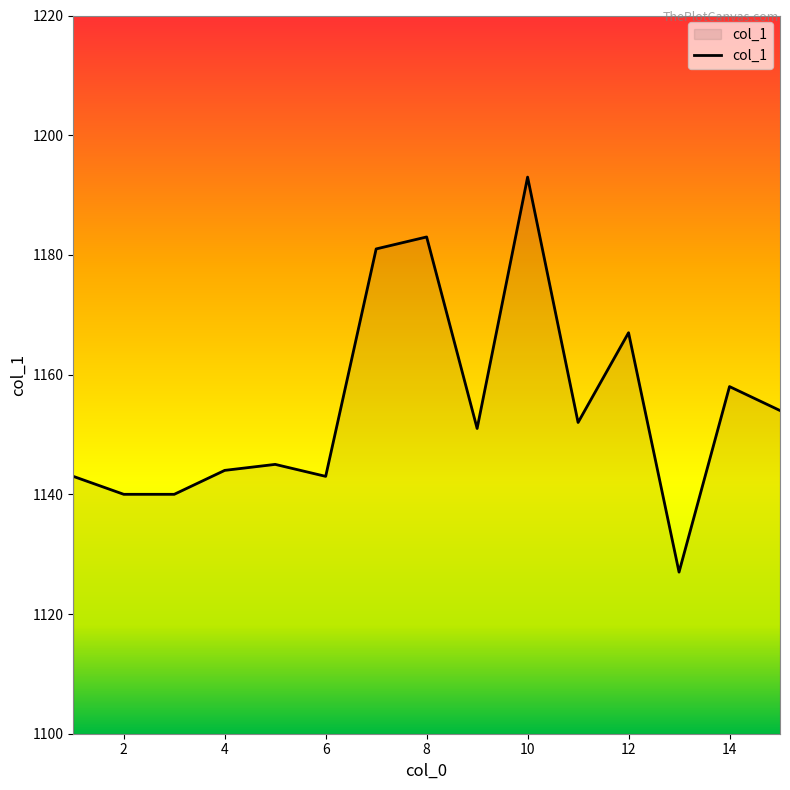

What is the smallest value displayed?

1127